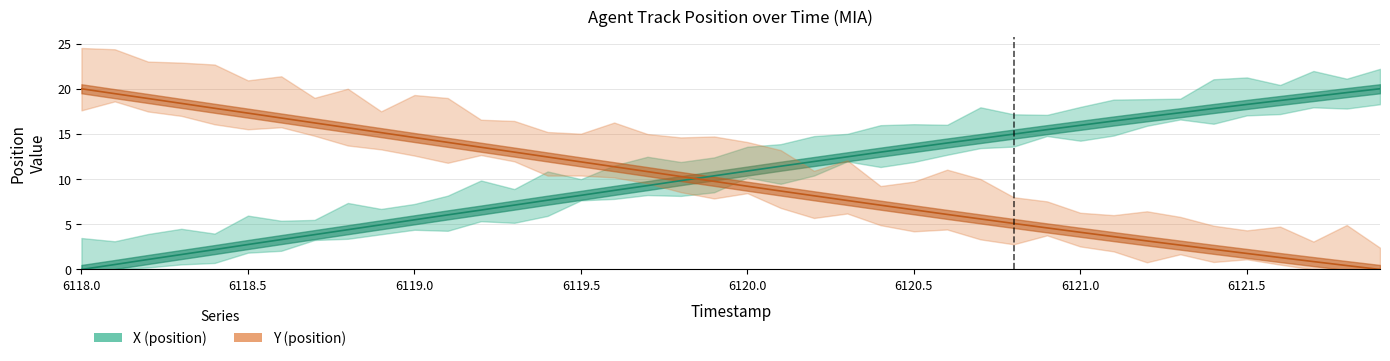

How many lines are shown in the chart?

2